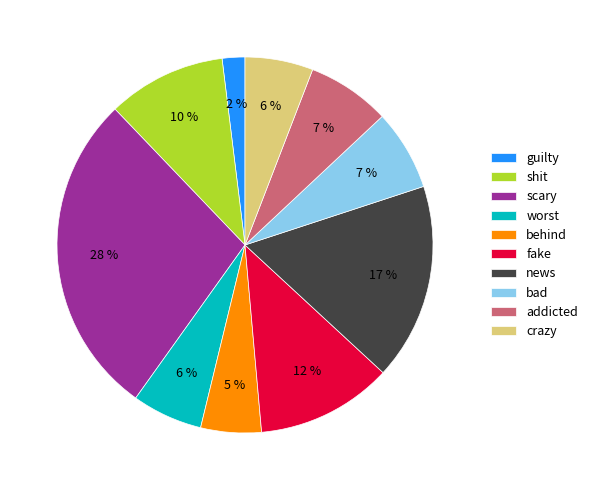

What percentage is the addicted slice, to the nearest percent?

7%